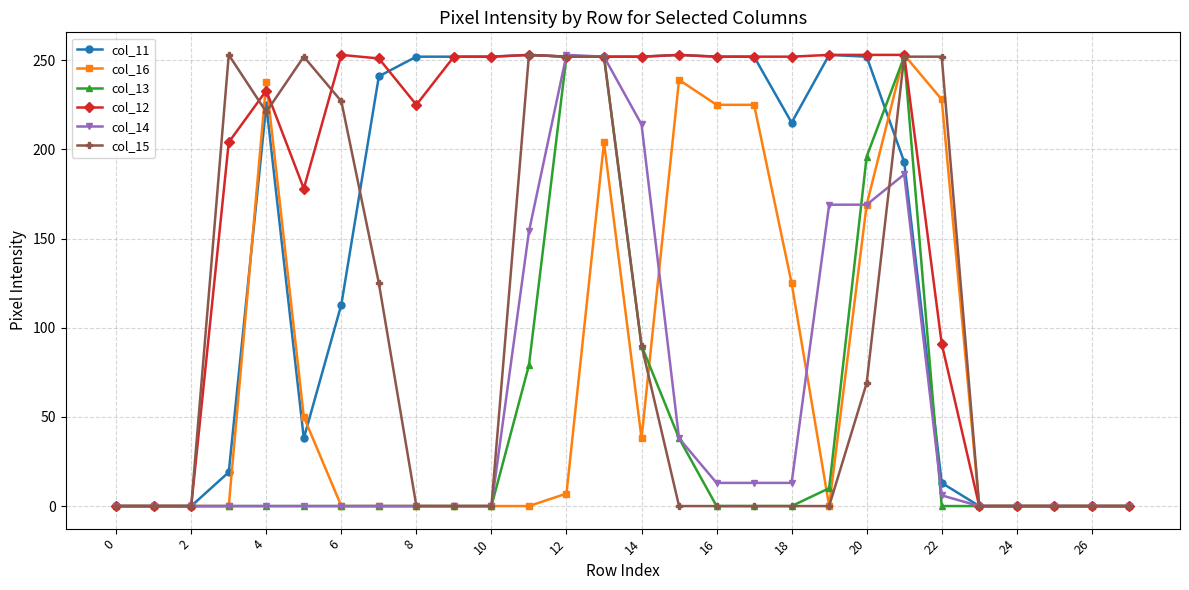

How many distinct data groups are displayed?

6